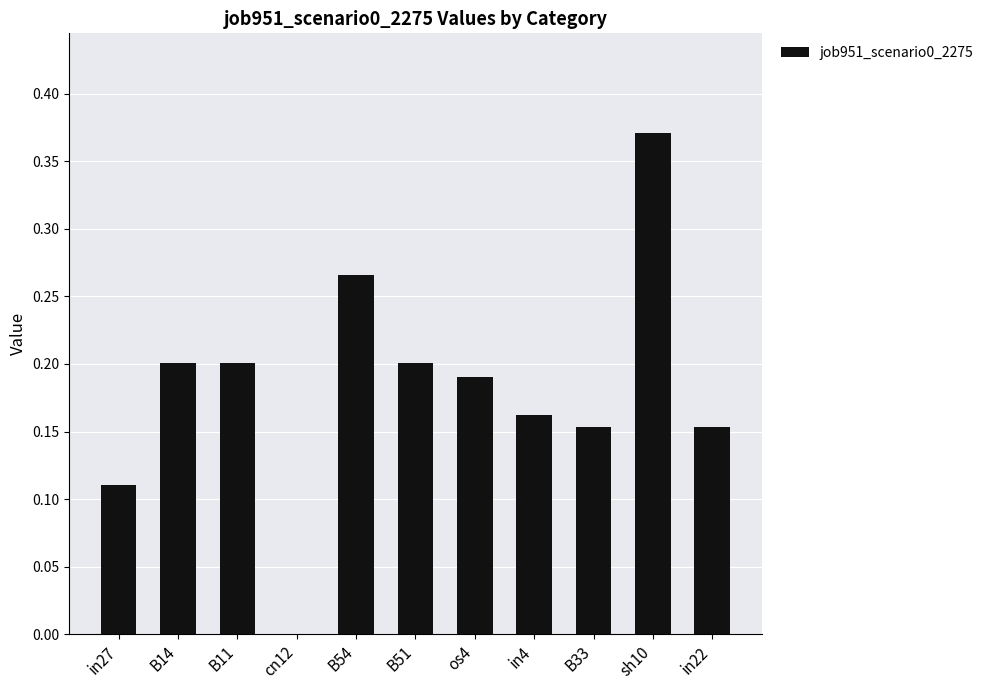

What is the sum of all values?

2.0